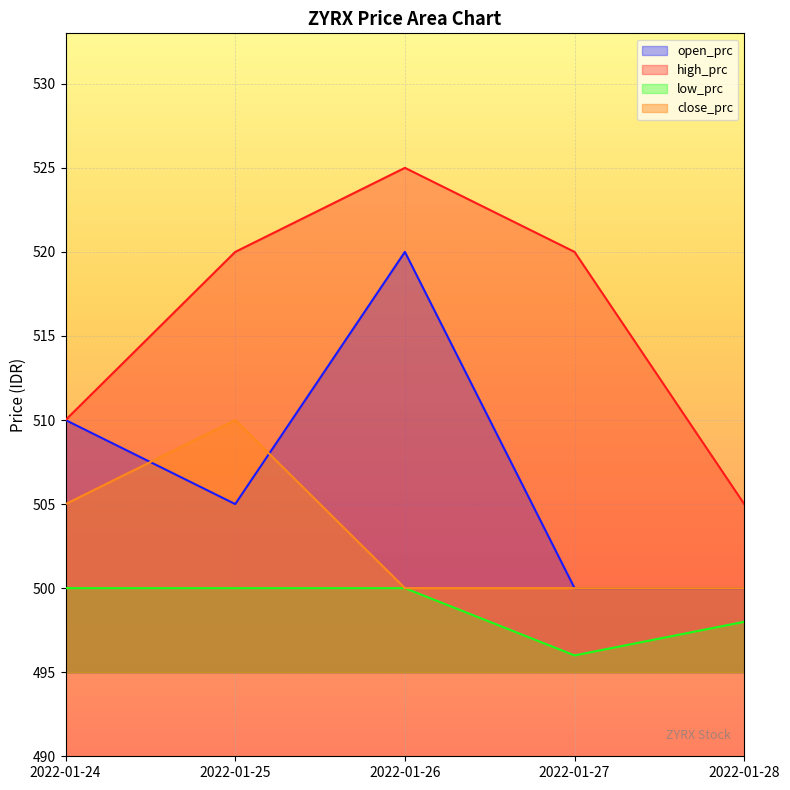

Between 2022-01-25 and 2022-01-28, which series saw the biggest shift?

high_prc